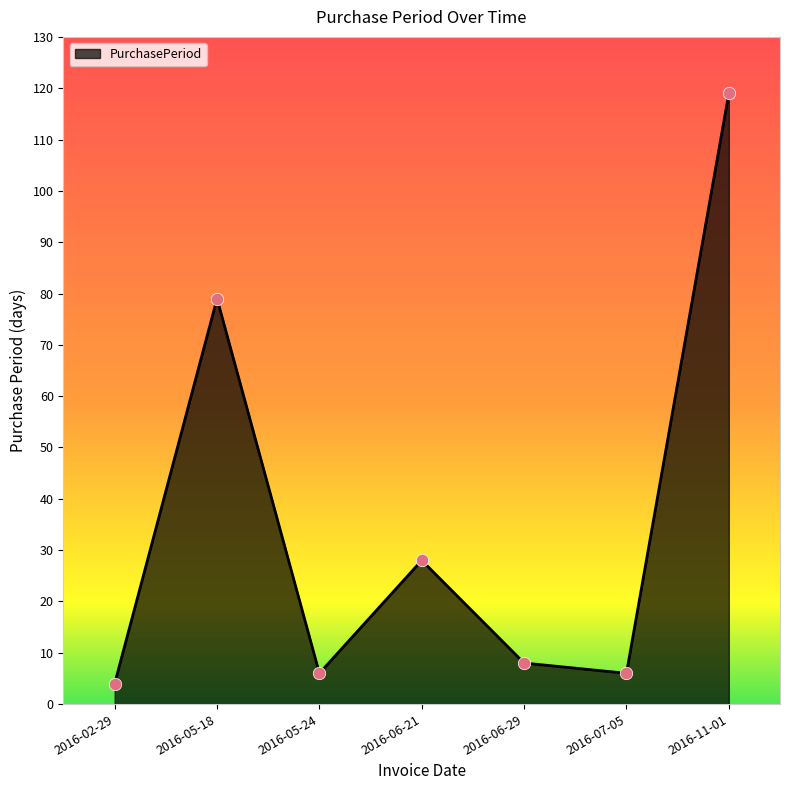

Which has a higher value, 2016-06-29 or 2016-07-05?

2016-06-29